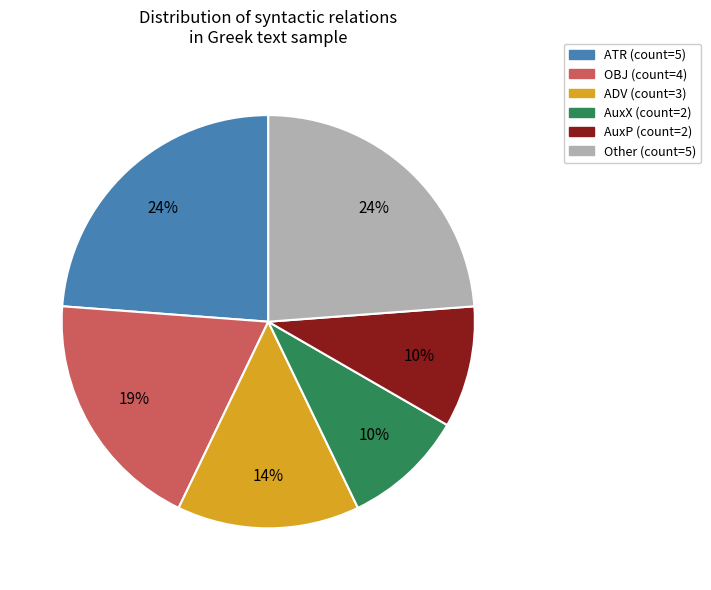

Is there any slice that represents more than half of the pie?

No